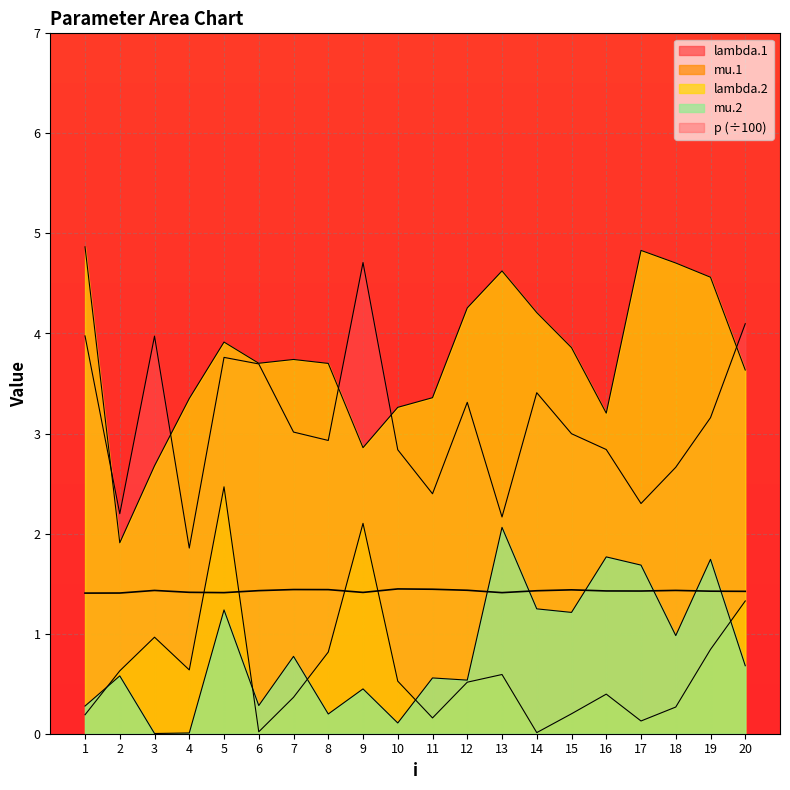

List the labels in order of lambda.1 value, largest first.

9, 20, 1, 3, 5, 6, 14, 12, 19, 7, 15, 8, 16, 10, 18, 11, 17, 2, 13, 4